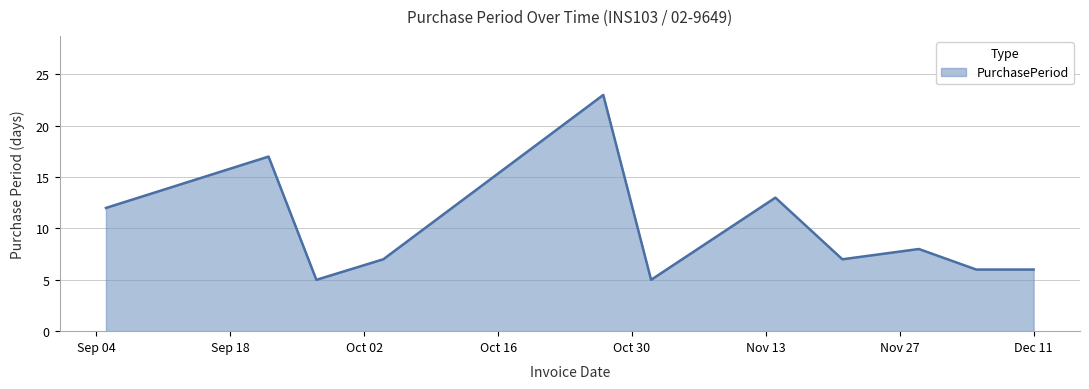

What is the sum of all values?

109